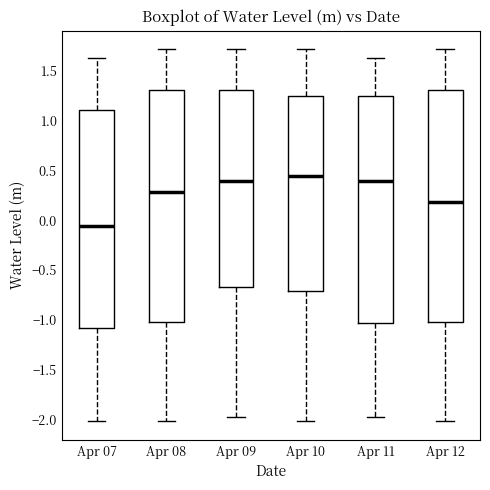

Where does the lower whisker of the box for Apr 09 end on the y-axis? The values are not printed on the chart, so give them approximately, as read against the axis.

-1.95